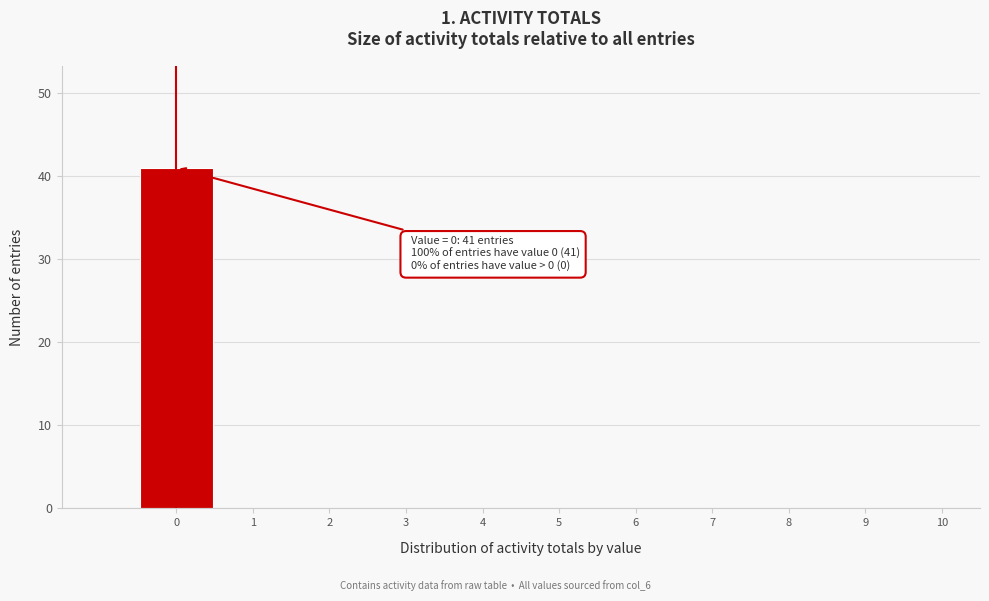

Over which range of the x-axis is the bar tallest?

-0.5 to 0.5